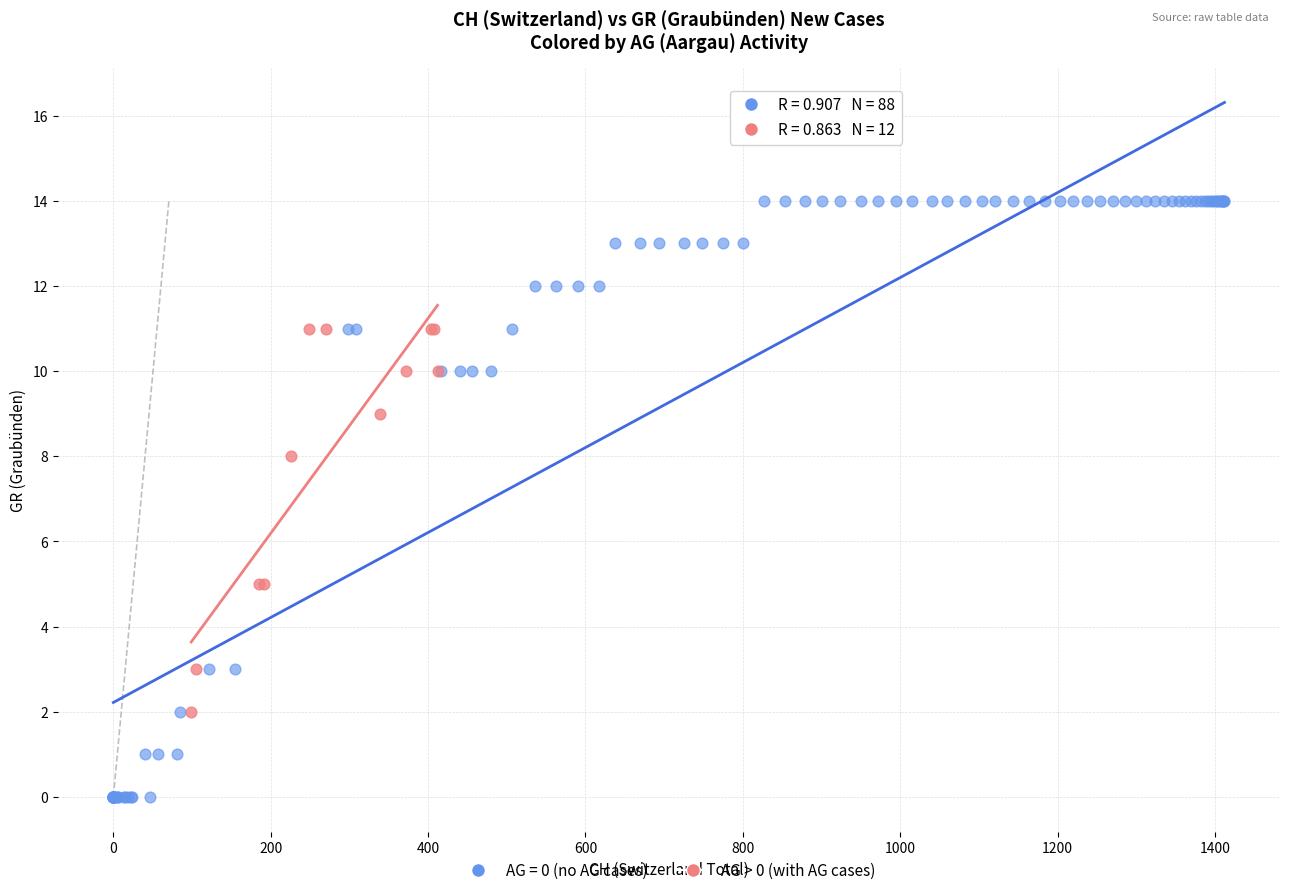

Which series contains the lowest Y value?

AG = 0 (no AG cases)